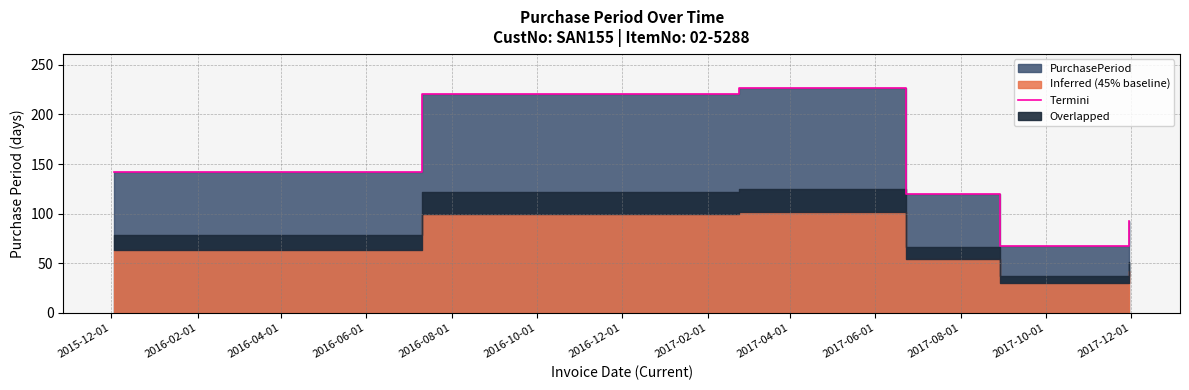

What is the smallest value displayed?

67